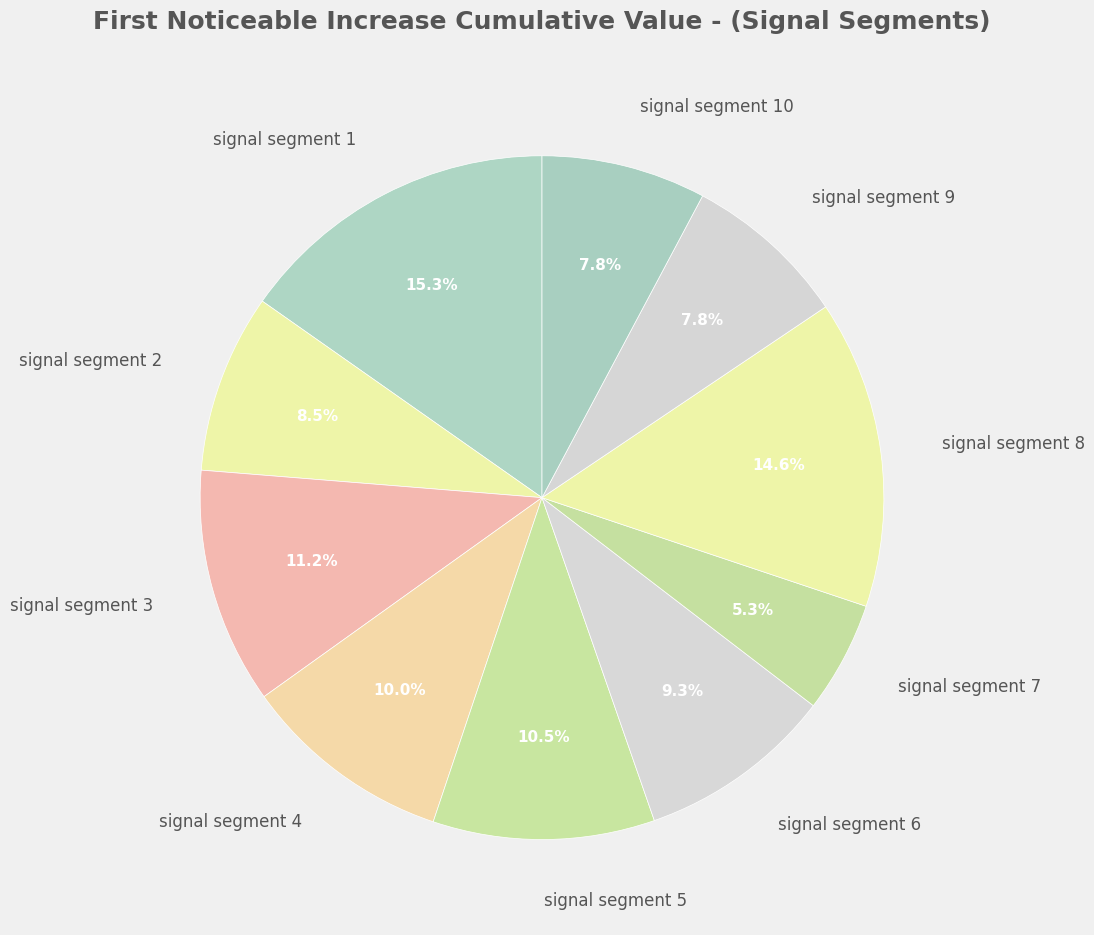

Combined, do signal segment 6 and signal segment 10 account for over 50%?

No